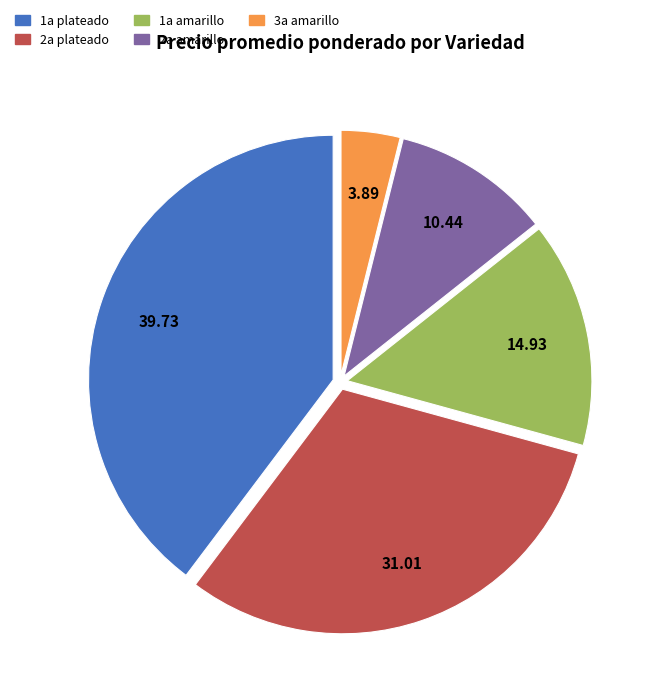

Is there a majority slice in this chart?

No